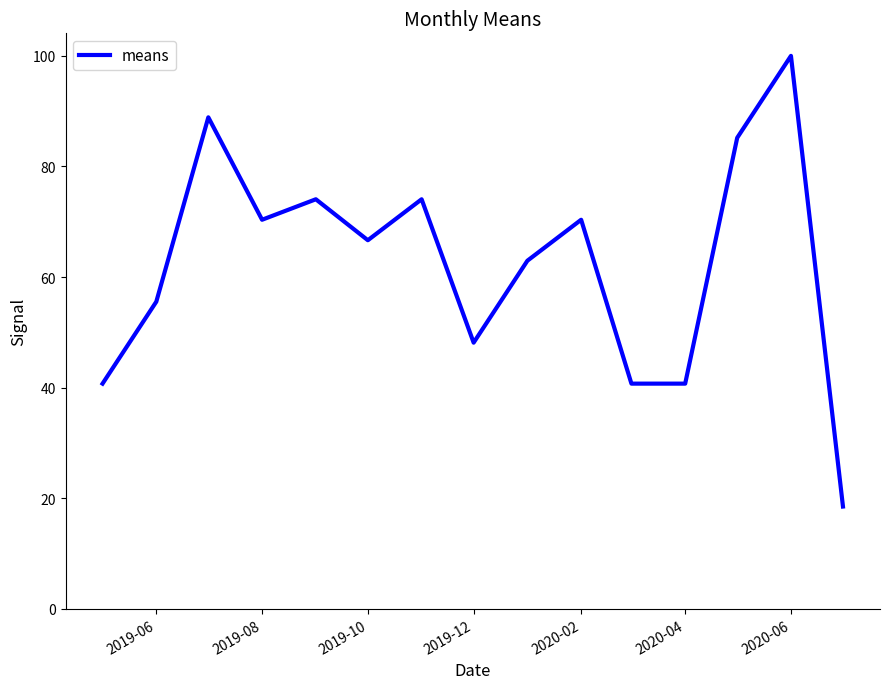

What is the minimum value shown in the chart?

18.5